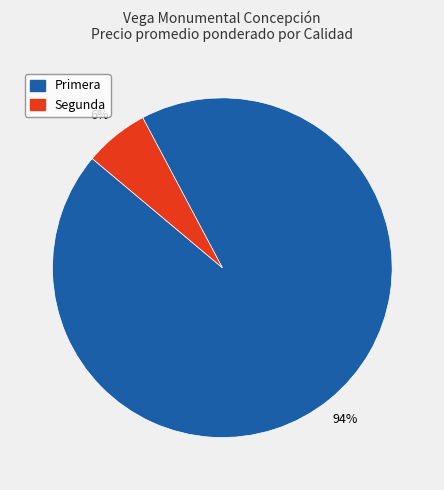

How many segments does this pie chart have?

2